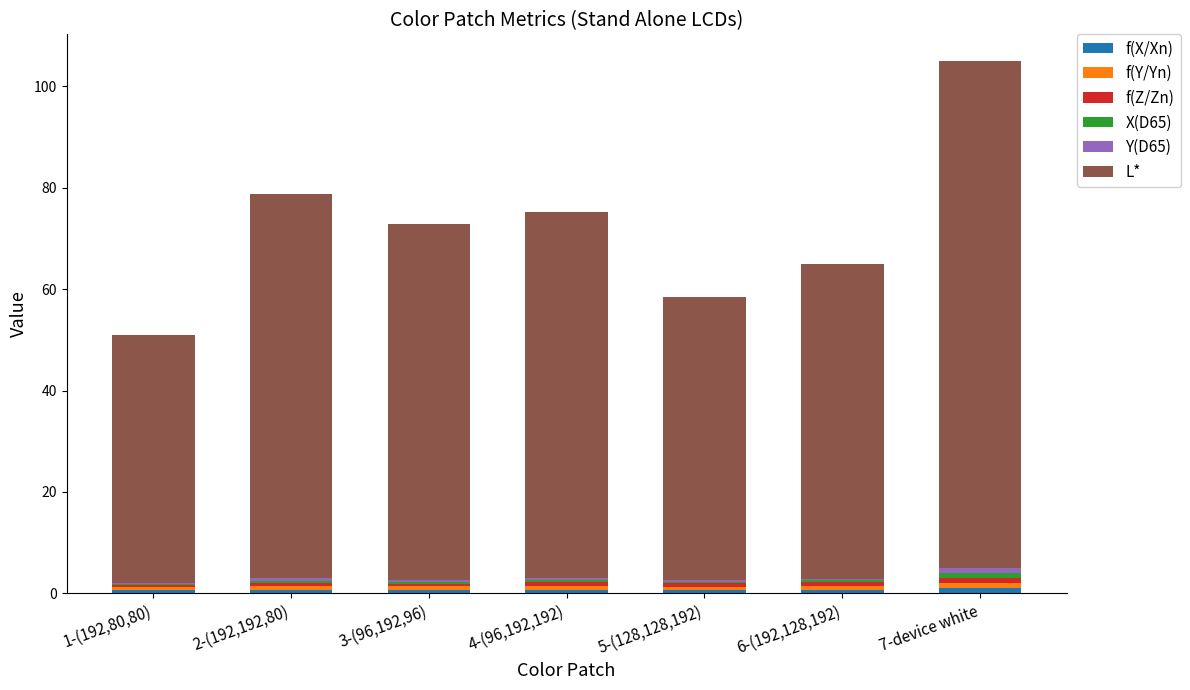

At which category is the sum across all series the highest?

7-device white